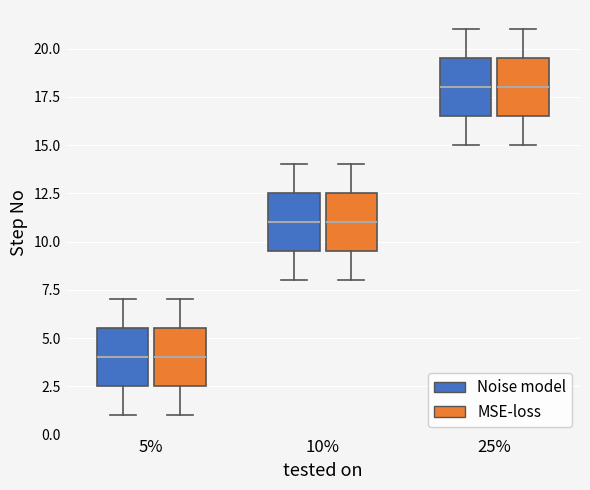

Where does the upper whisker of the box for 10% (Noise model) end on the y-axis? The values are not printed on the chart, so give them approximately, as read against the axis.

14.0